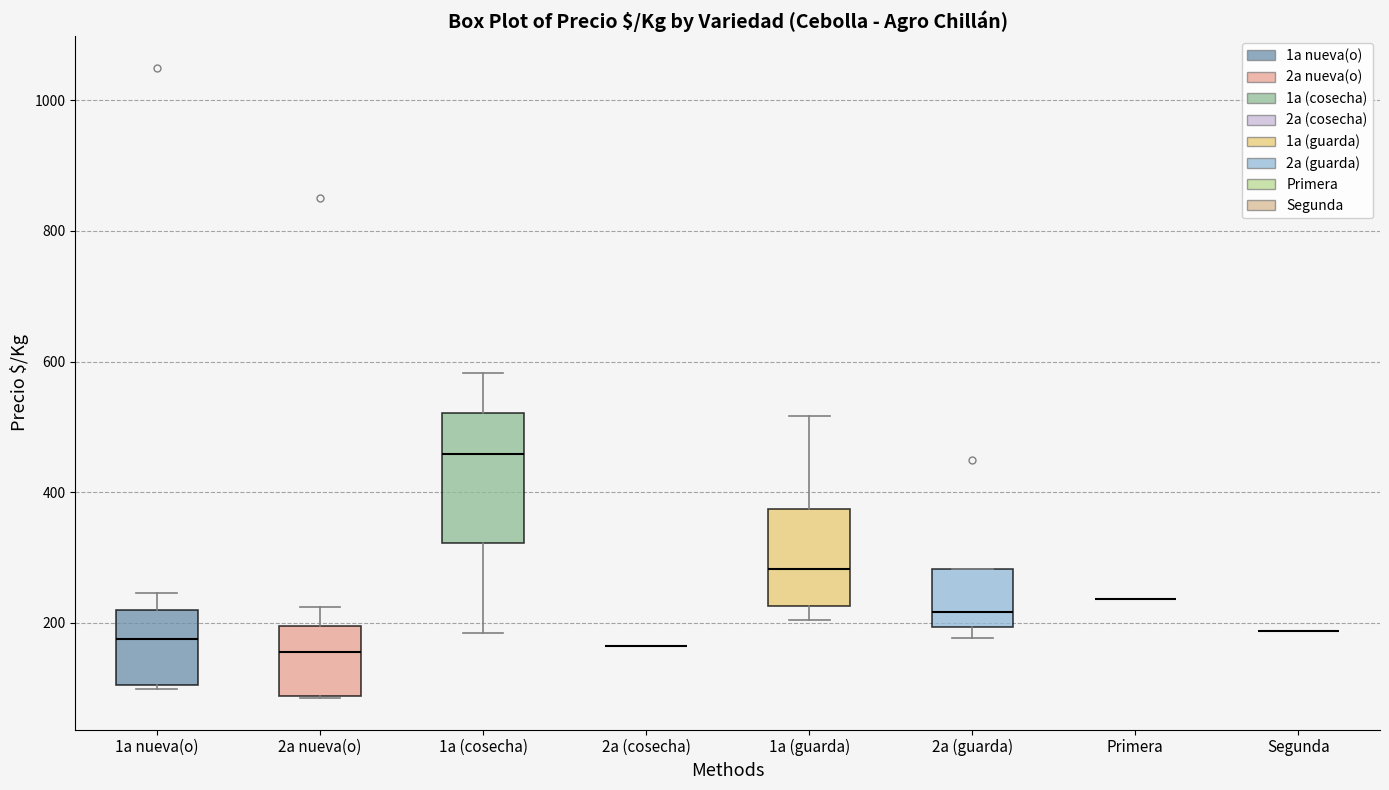

Reading left to right, read every box against the y-axis: the position of its median line, the range the box covers, and the ends of its whiskers. The values are not printed on the chart, so give them approximately, as read against the axis.

1a nueva(o): median 180, box 100 to 220, whiskers 100 (just below the box's lower edge) to 240
2a nueva(o): median 160, box 80 to 200, whiskers 80 to 220
1a (cosecha): median 460, box 320 to 520, whiskers 180 to 580
2a (cosecha): box collapsed to a line at 160, whiskers 160 to 160
1a (guarda): median 280, box 220 to 380, whiskers 200 to 520
2a (guarda): median 220, box 200 to 280, whiskers 180 to 280
Primera: box collapsed to a line at 240, whiskers 240 to 240
Segunda: box collapsed to a line at 180, whiskers 180 to 180